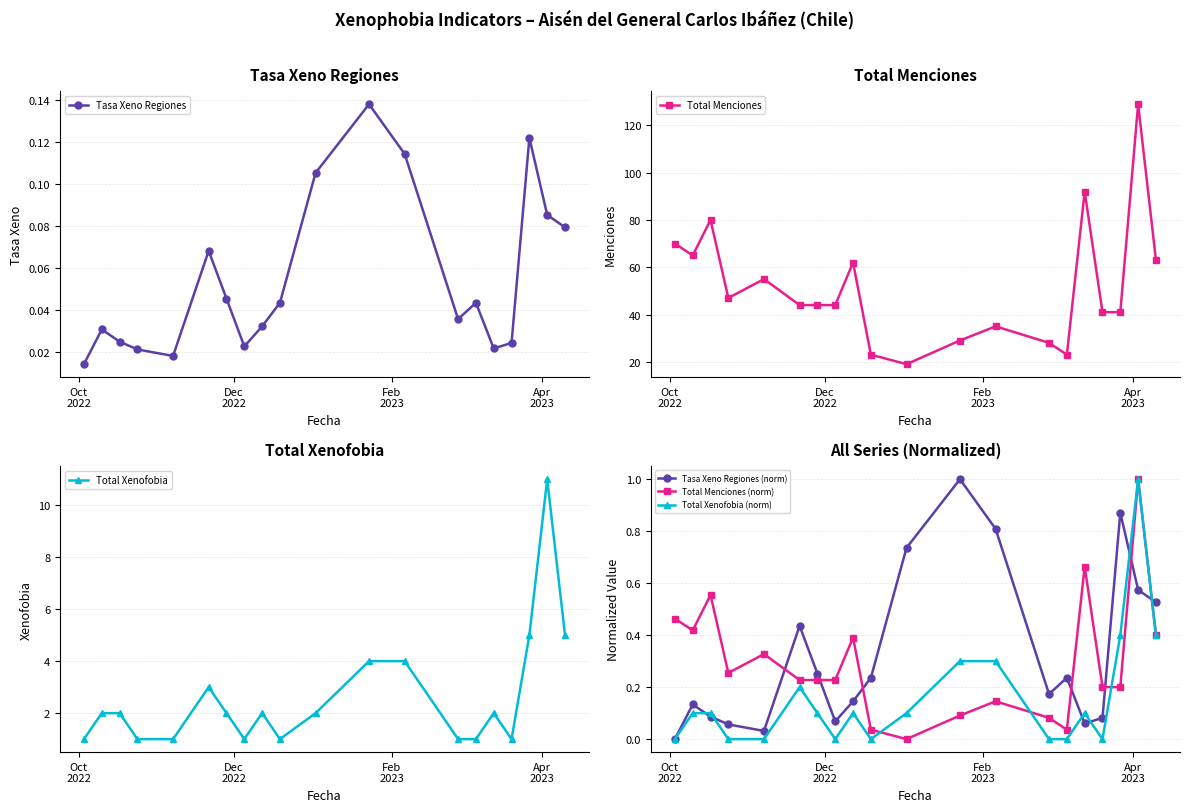

Which series has the widest spread of values?

Total Menciones